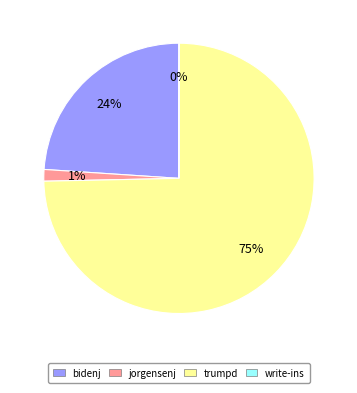

Is there any slice that represents more than half of the pie?

Yes